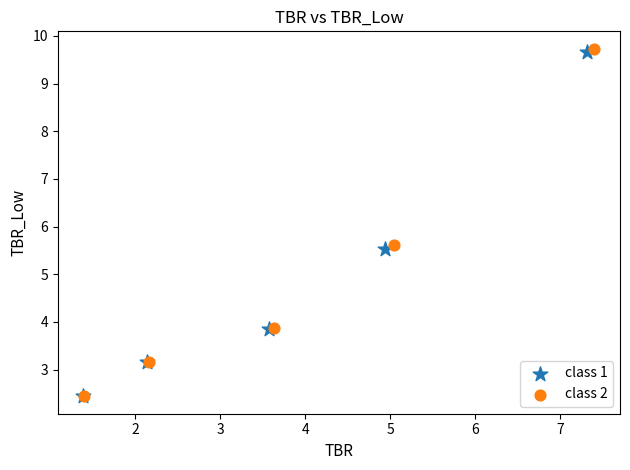

Which series has the largest Y range (max minus min)?

class 2